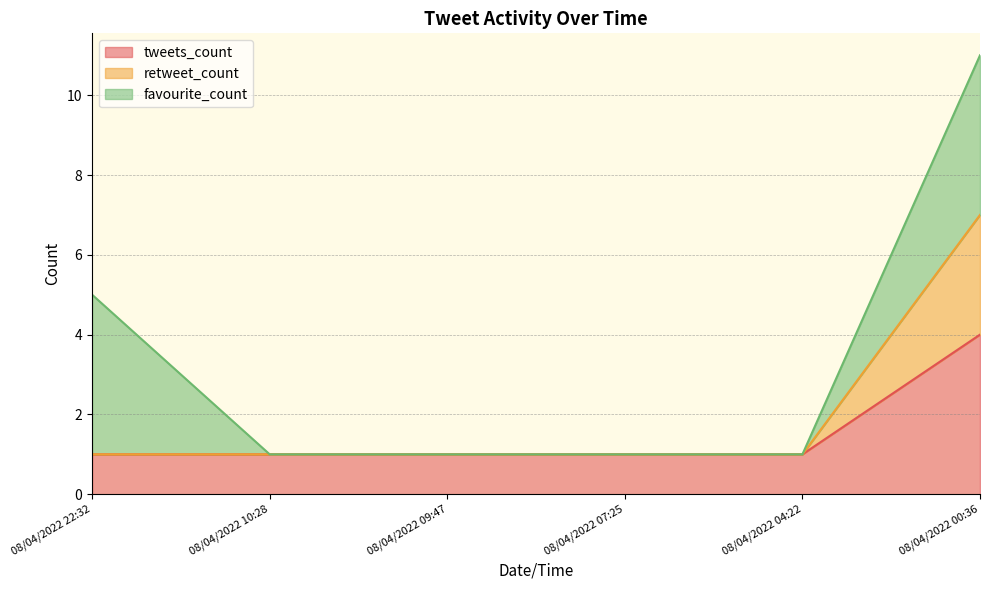

What is the total value across all series at 08/04/2022 10:28?

1